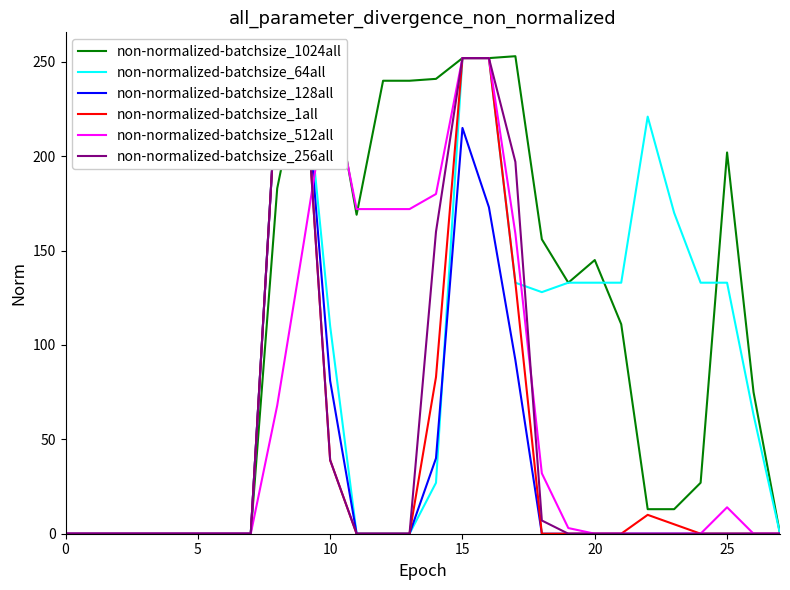

After their last crossing, which series has the higher values: non-normalized-batchsize_256all or non-normalized-batchsize_64all?

non-normalized-batchsize_64all